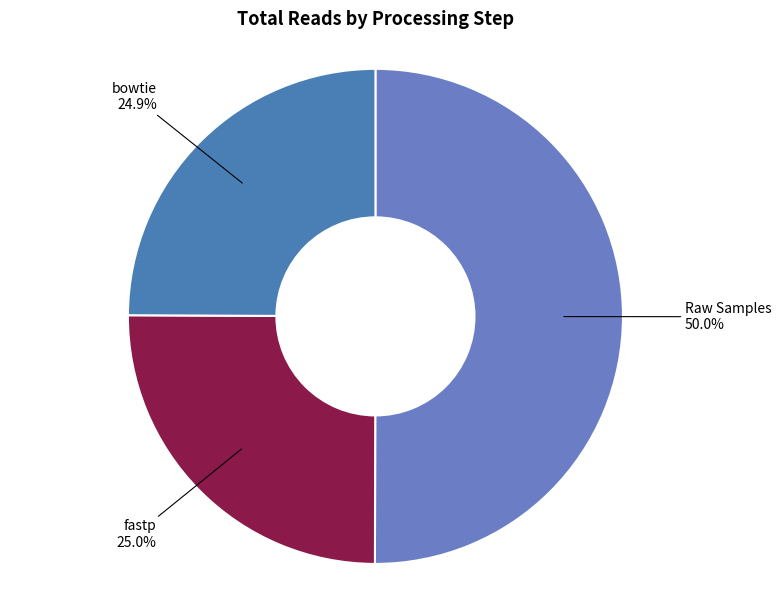

Is it true that Raw Samples is 44% of the pie?

False